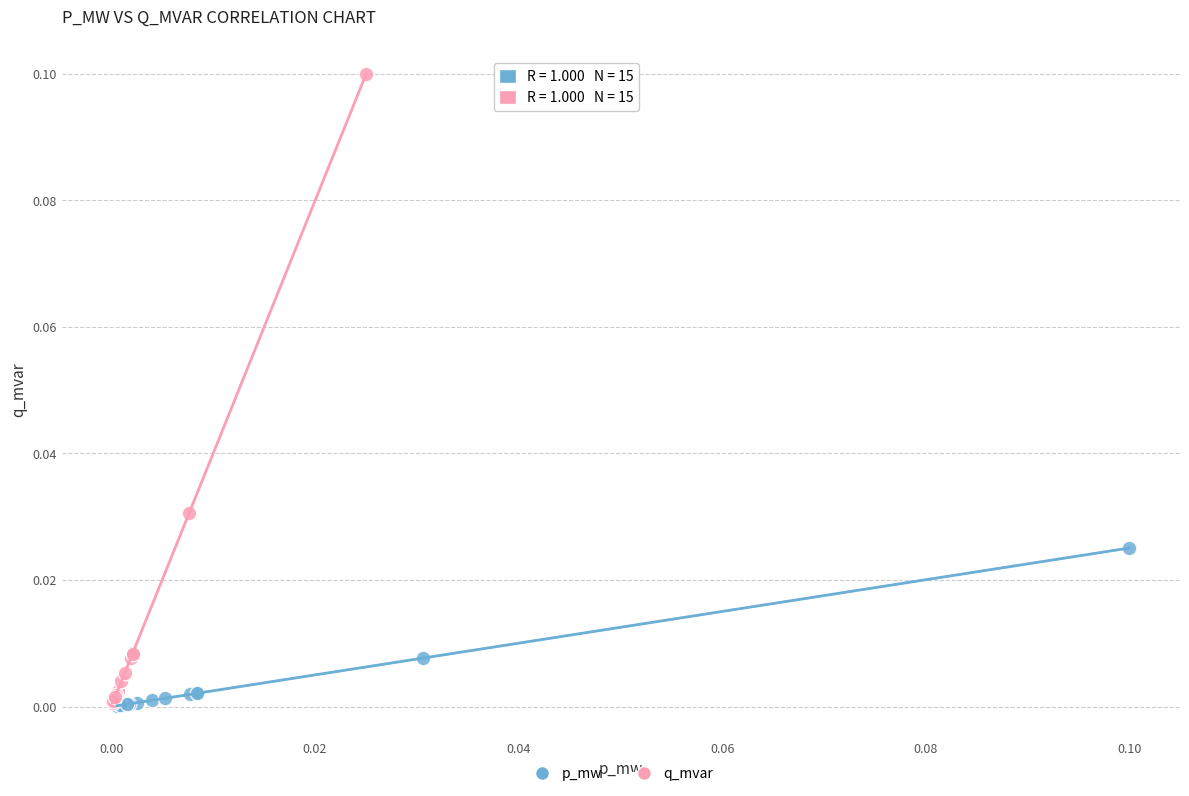

Which series has the widest spread of Y values?

q_mvar